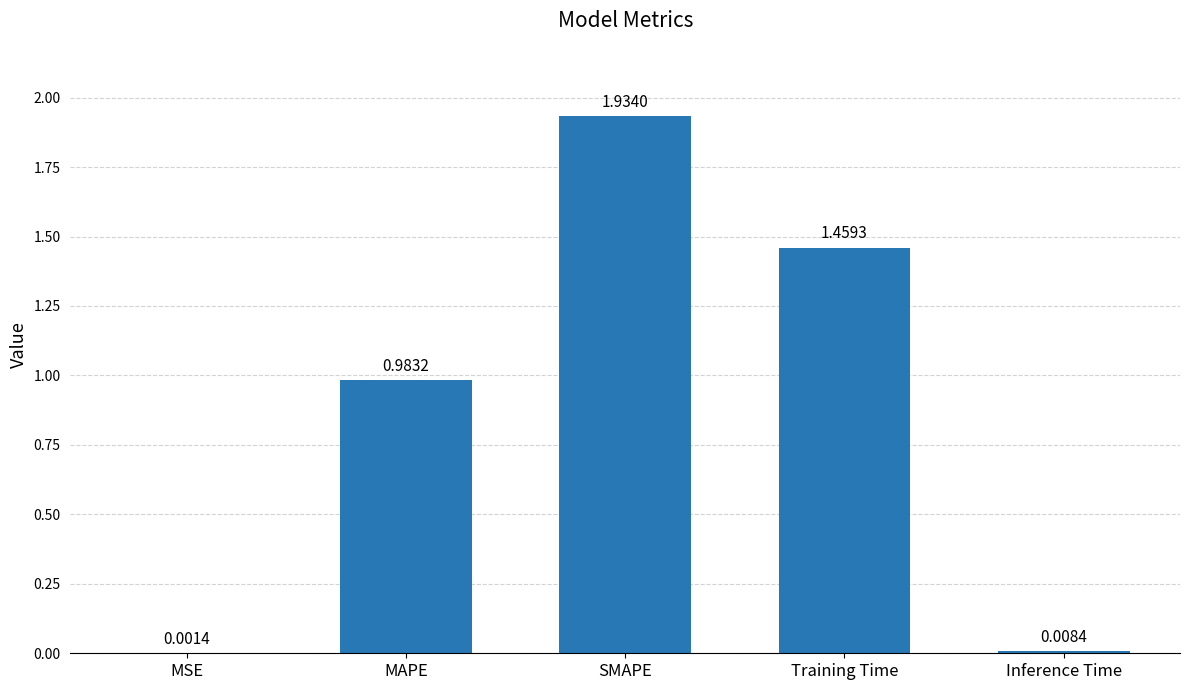

Are the bars horizontal?

No